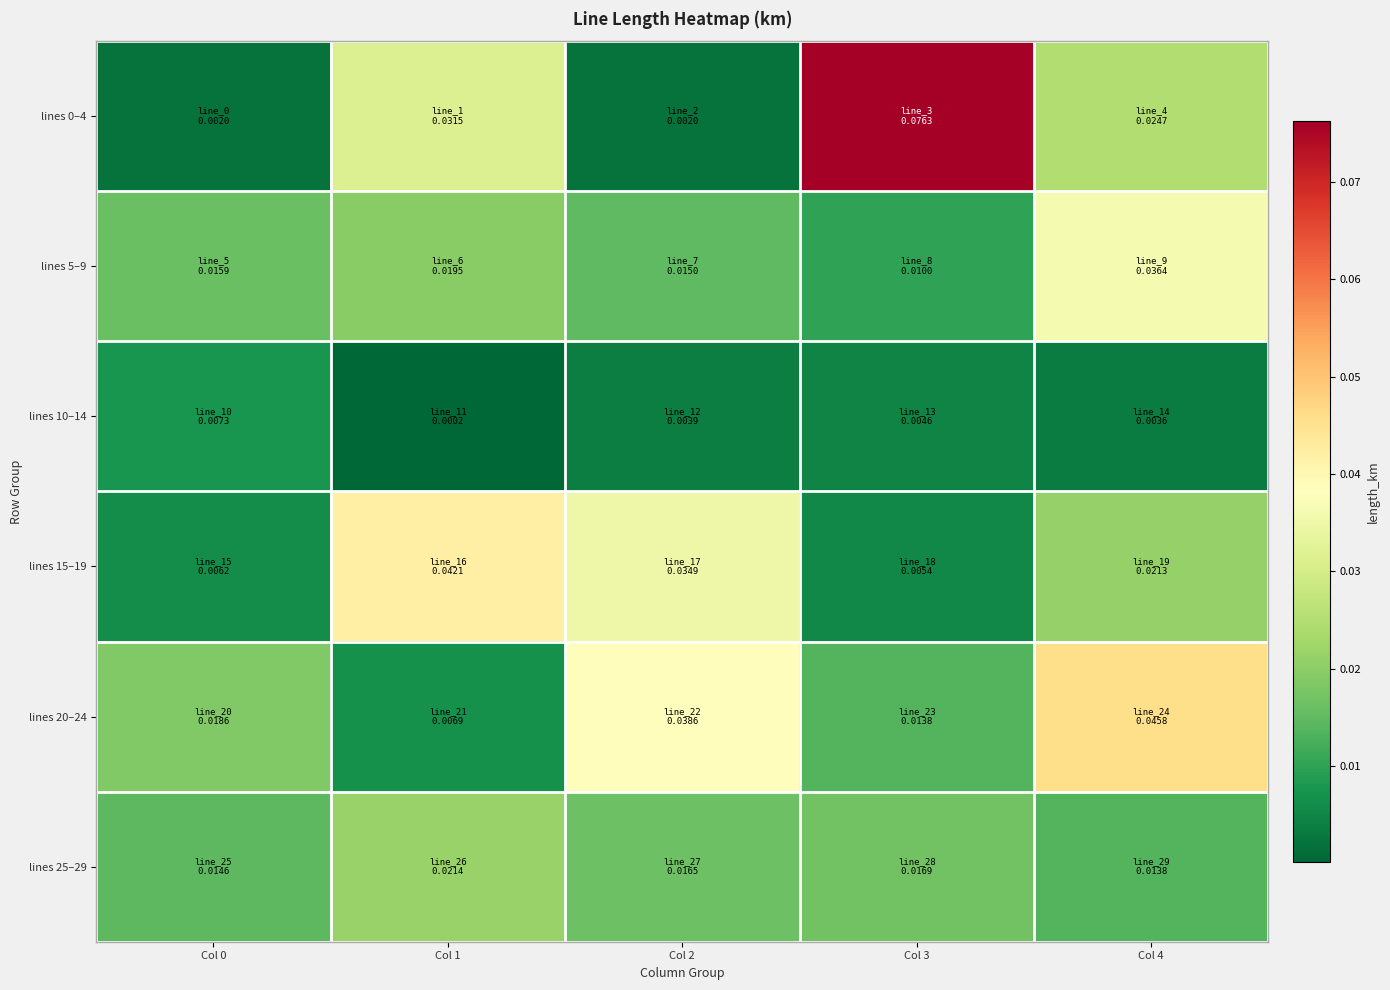

List the series in order of their peak value, highest first.

lines 0–4, lines 20–24, lines 15–19, lines 5–9, lines 25–29, lines 10–14